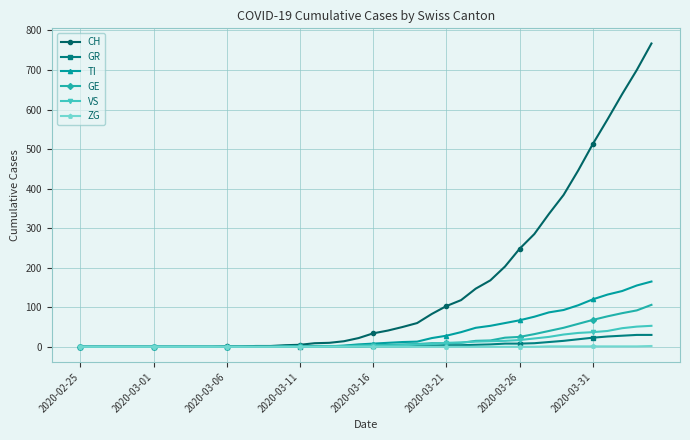

List the series in order of their peak value, highest first.

CH, TI, GE, VS, GR, ZG